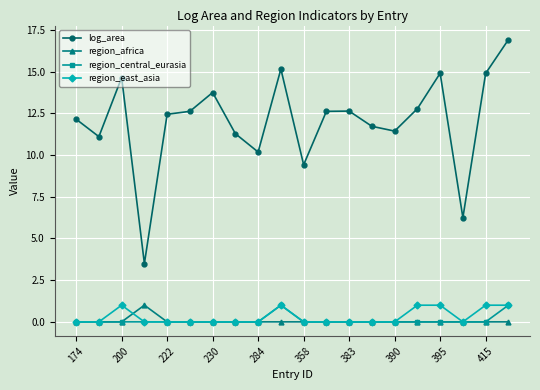

At how many categories does at least one series exceed 4?

19